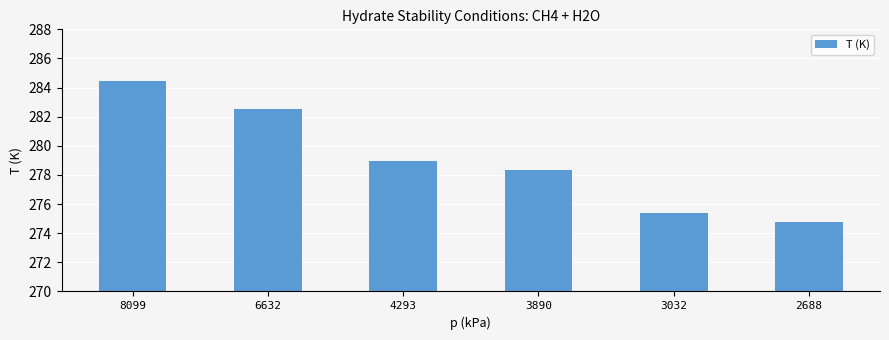

Rank the categories by value from highest to lowest.

8099, 6632, 4293, 3890, 3032, 2688